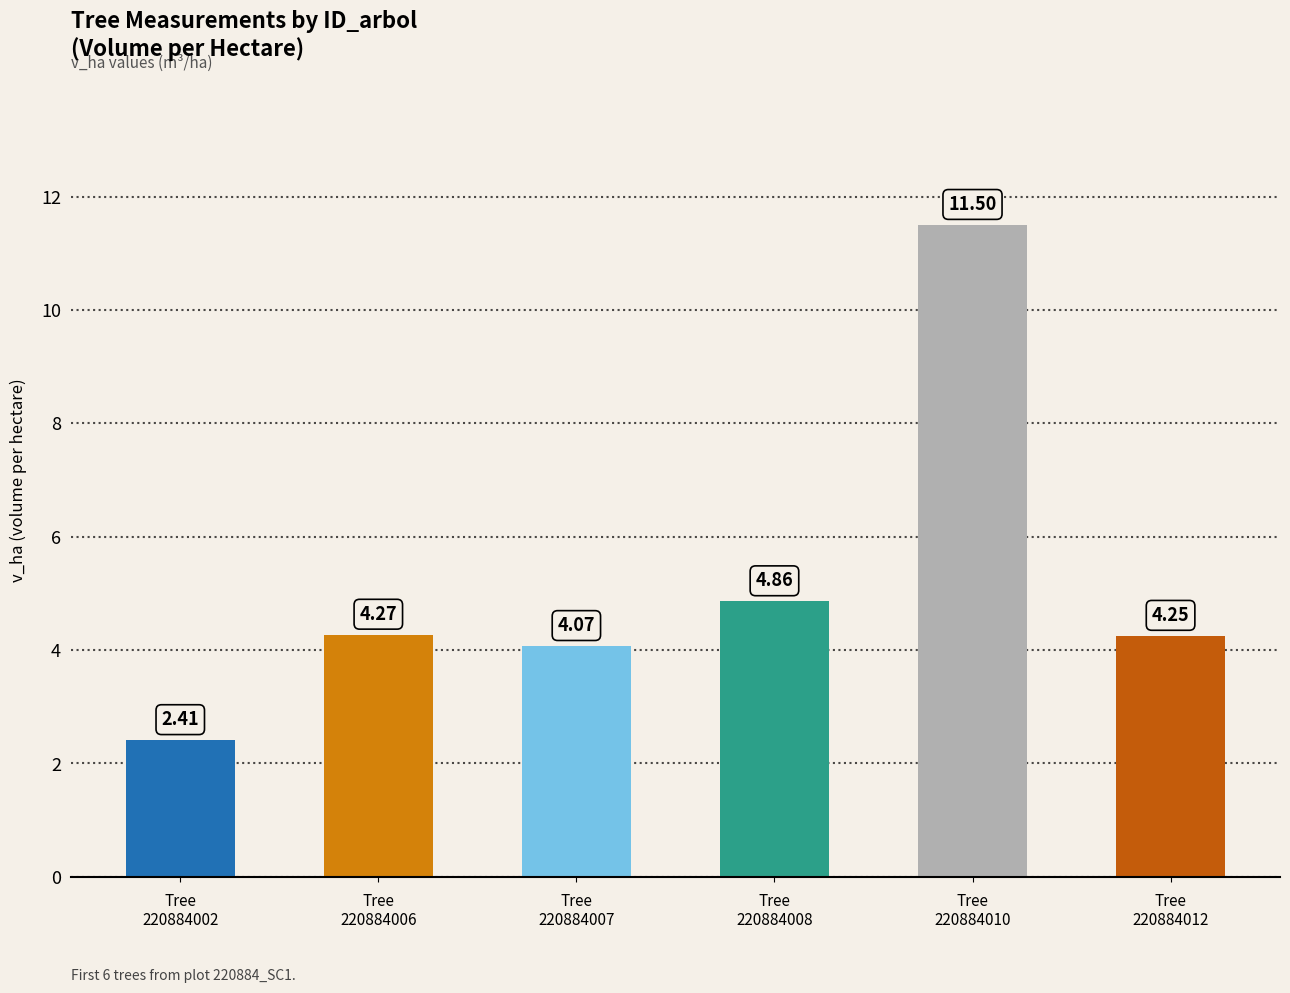

How many data points does each series have?

6